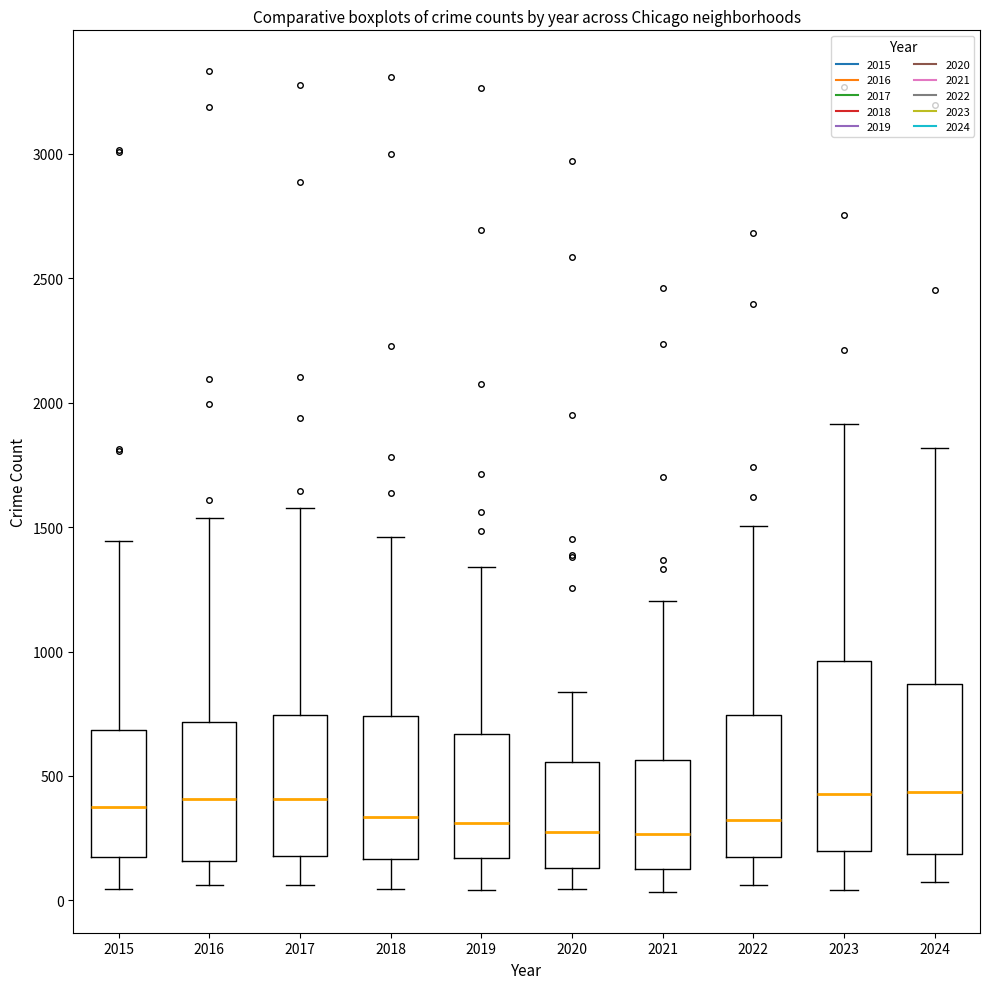

Reading left to right, read every box against the y-axis: the position of its median line, the range the box covers, and the ends of its whiskers. The values are not printed on the chart, so give them approximately, as read against the axis.

2015: median 350, box 150 to 700, whiskers 50 to 1450
2016: median 400, box 150 to 700, whiskers 50 to 1550
2017: median 400, box 200 to 750, whiskers 50 to 1600
2018: median 350, box 150 to 750, whiskers 50 to 1450
2019: median 300, box 150 to 650, whiskers 50 to 1350
2020: median 300, box 150 to 550, whiskers 50 to 850
2021: median 250, box 150 to 550, whiskers 50 to 1200
2022: median 300, box 150 to 750, whiskers 50 to 1500
2023: median 450, box 200 to 950, whiskers 50 to 1900
2024: median 450, box 200 to 850, whiskers 50 to 1800